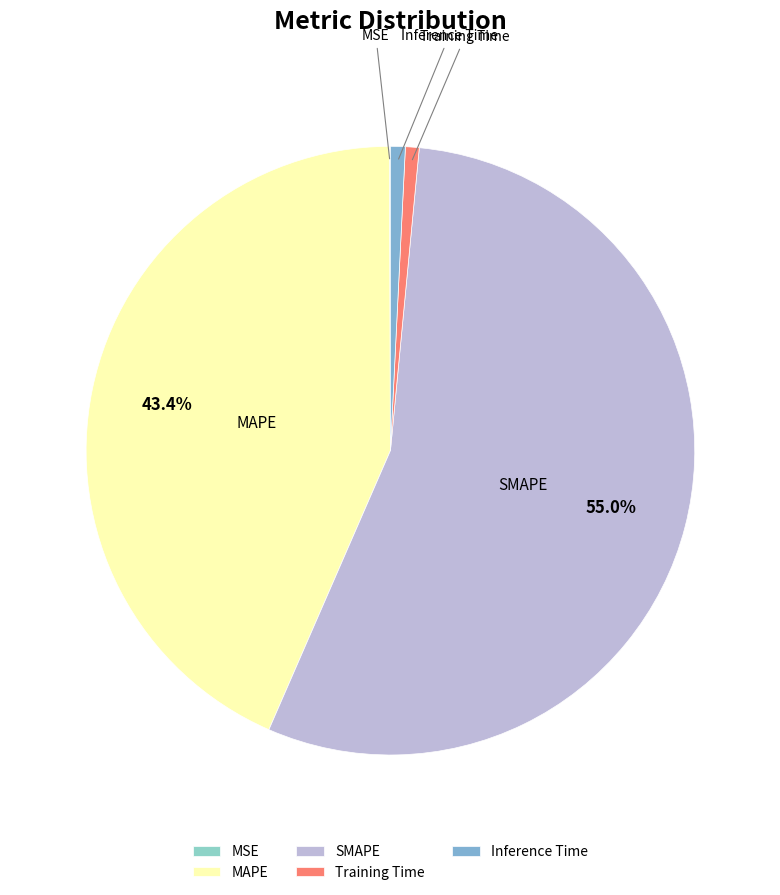

Which category has the biggest portion of the pie?

SMAPE